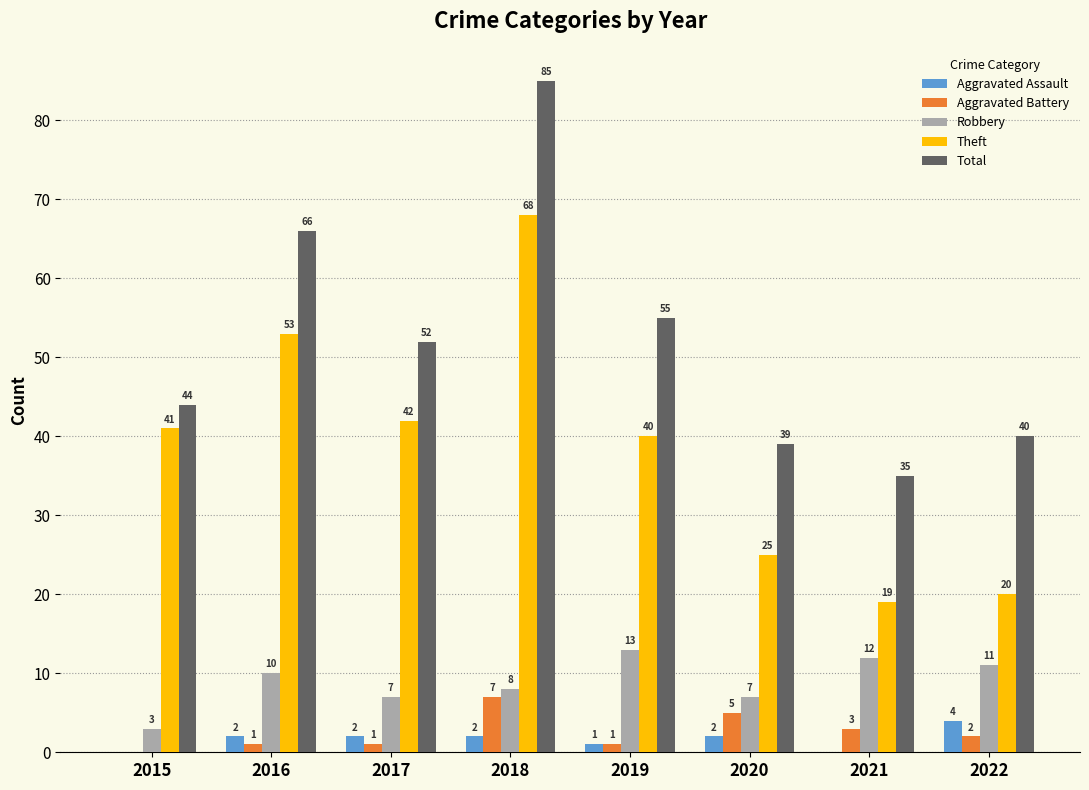

What is the total value across all series at 2018?

170